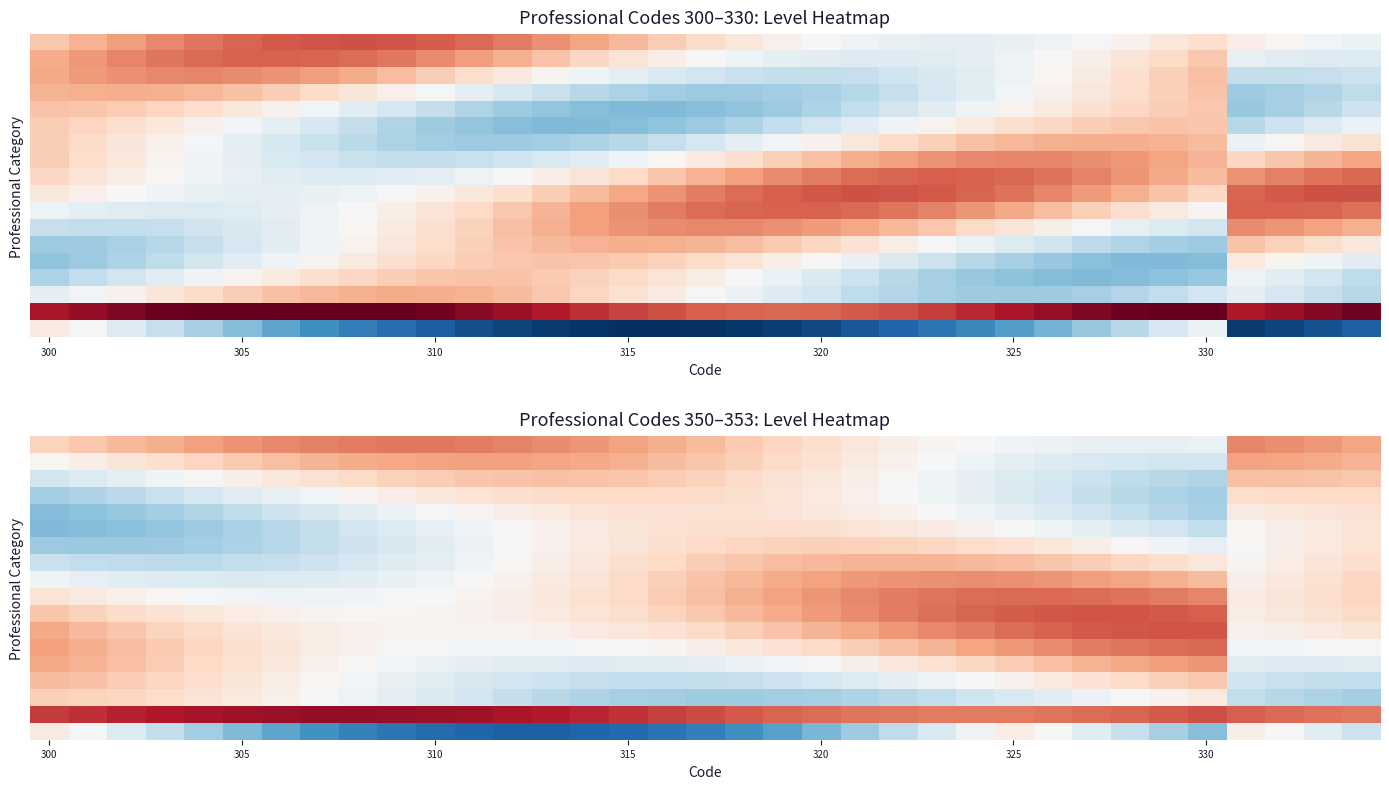

At which category is the sum across all series the highest?

325